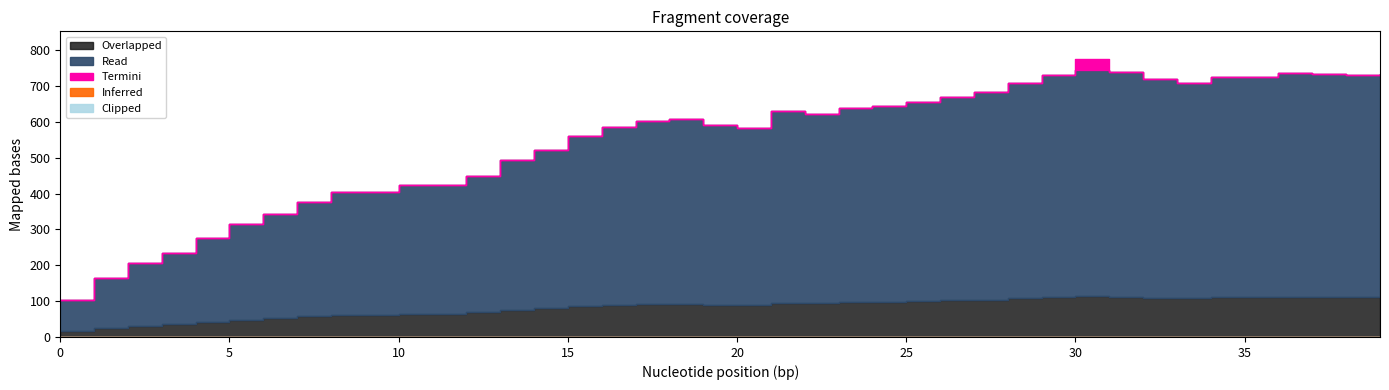

How many interior local valleys (lower than both neighbors) does the data have?

4